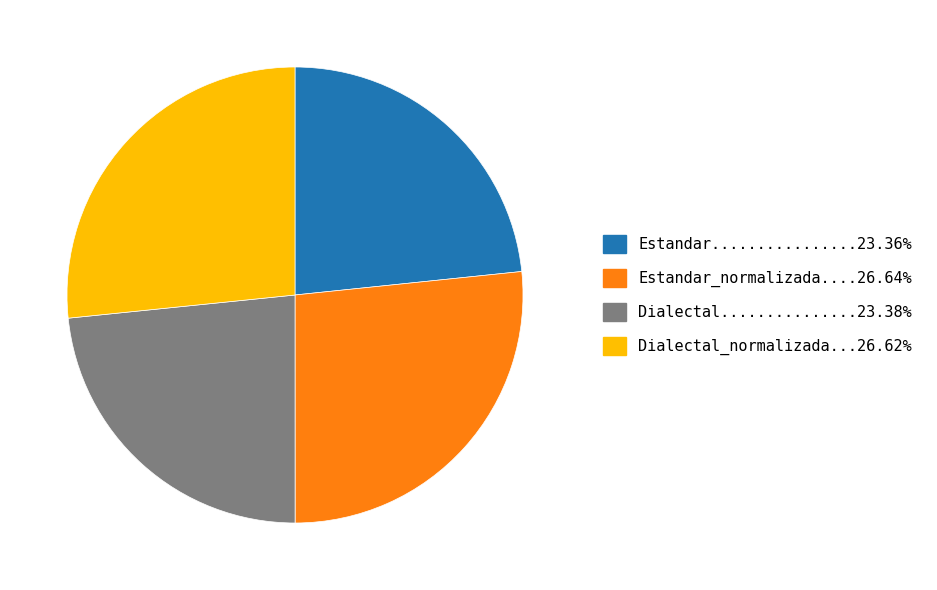

Does any single category account for the majority?

No